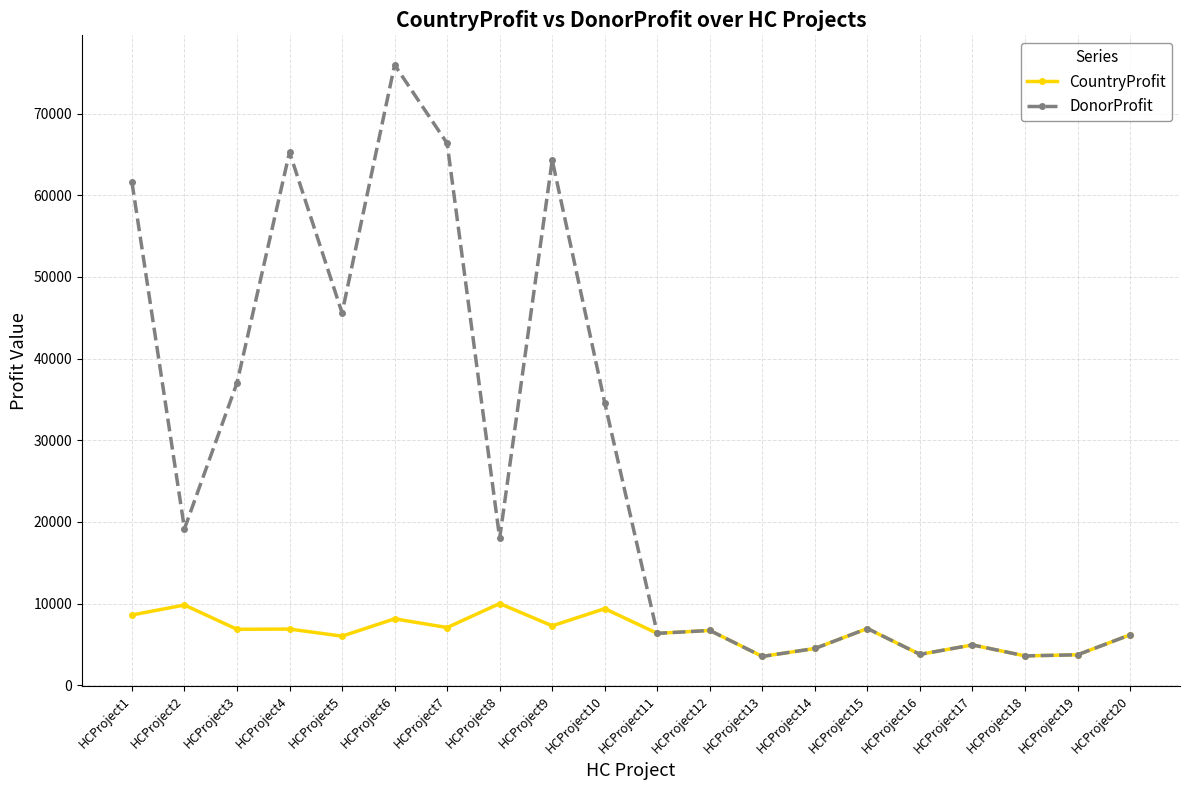

What is the sum of all DonorProfit values?

538071